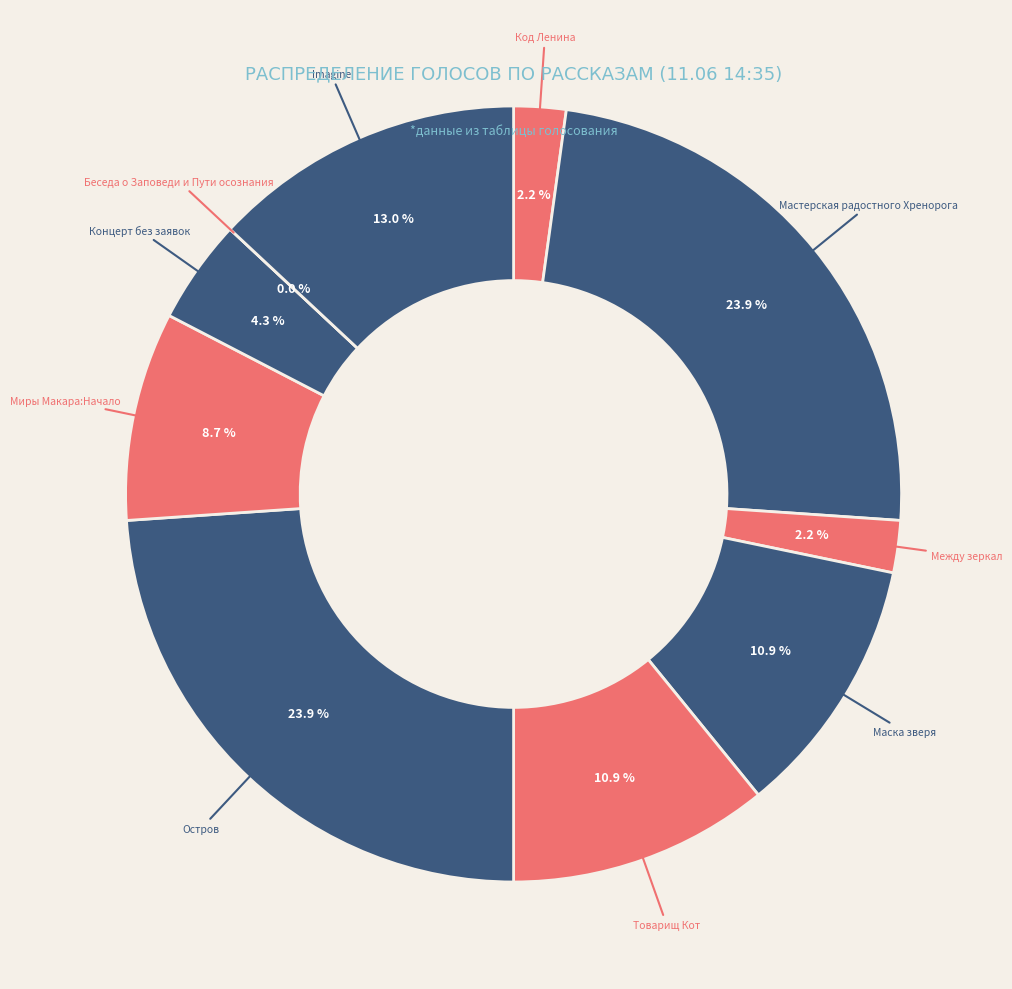

Does Маска зверя represent more than half of the total?

No